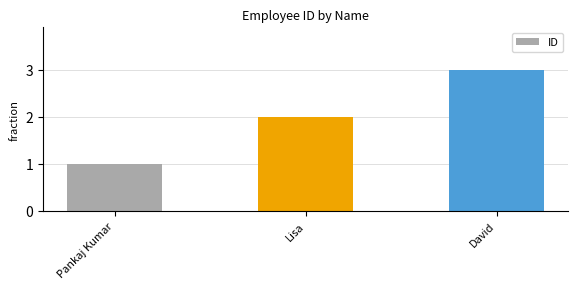

What is the sum of all values?

6